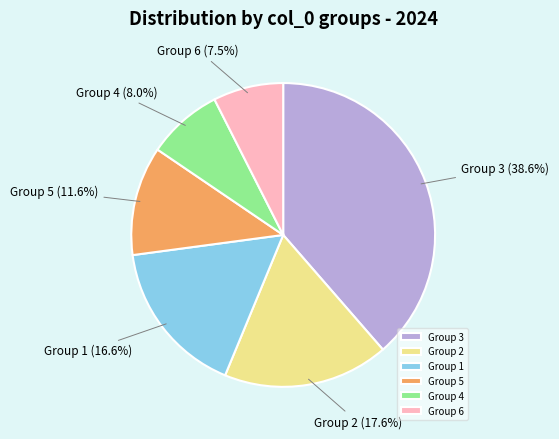

Which has a higher value, Group 5 or Group 6?

Group 5